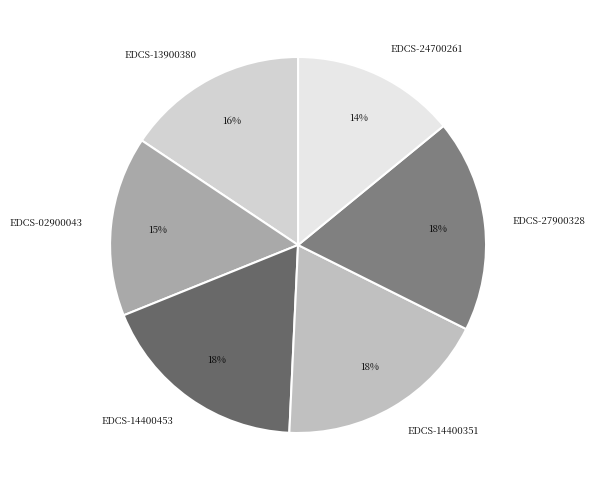

Do EDCS-02900043 and EDCS-14400453 together represent more than half of the pie?

No